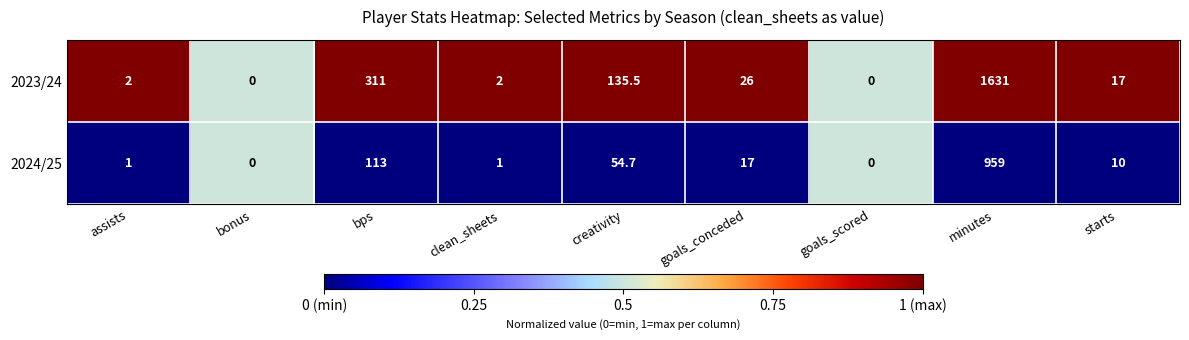

True or false: 2024/25 has a value of 319.5 at minutes.

False